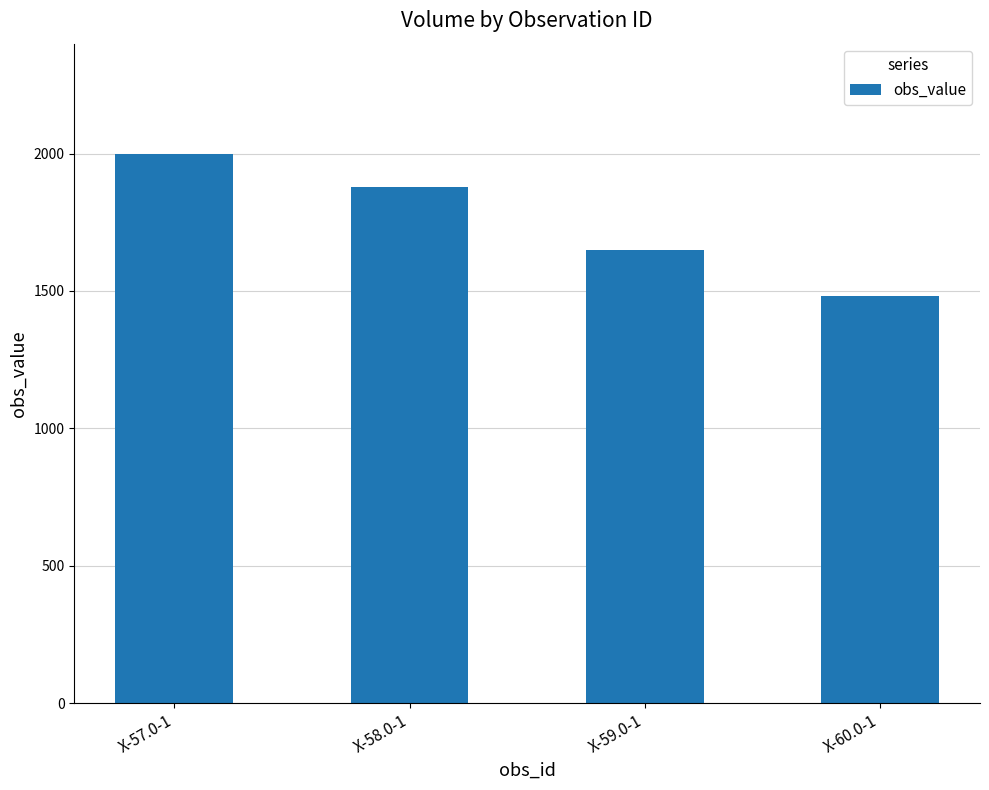

Is it true that the value at X-57.0-1 is 3085?

False